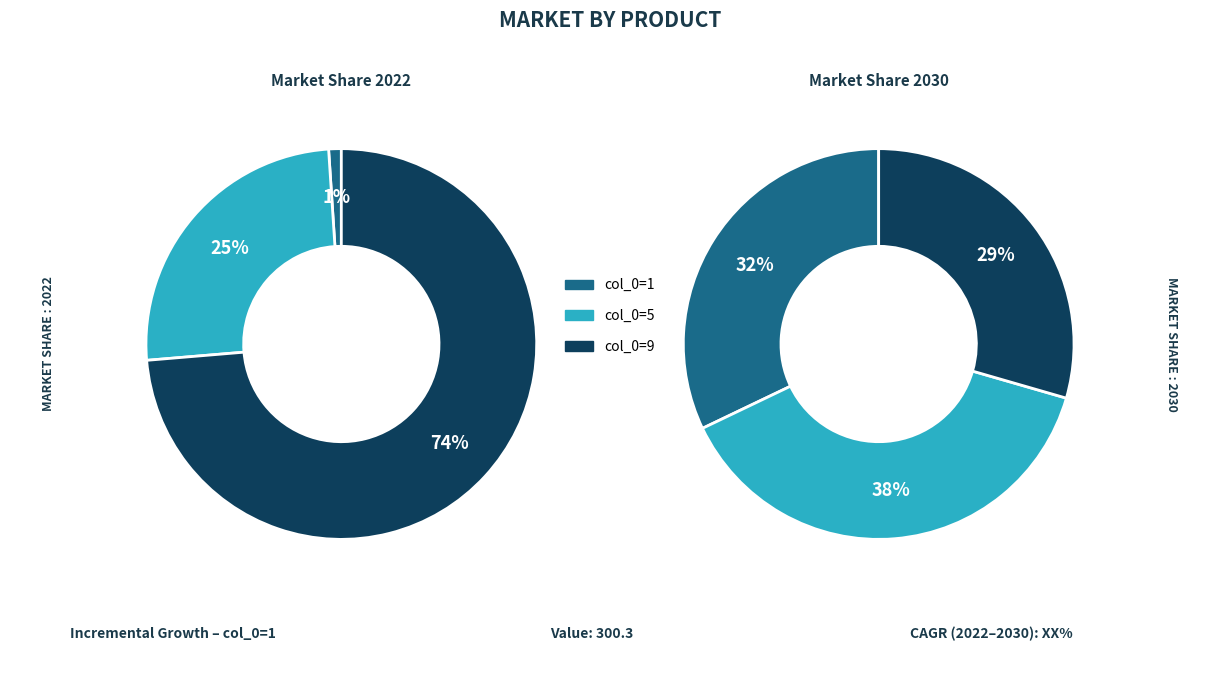

To the nearest percent, what percentage of the pie is 5?

38%